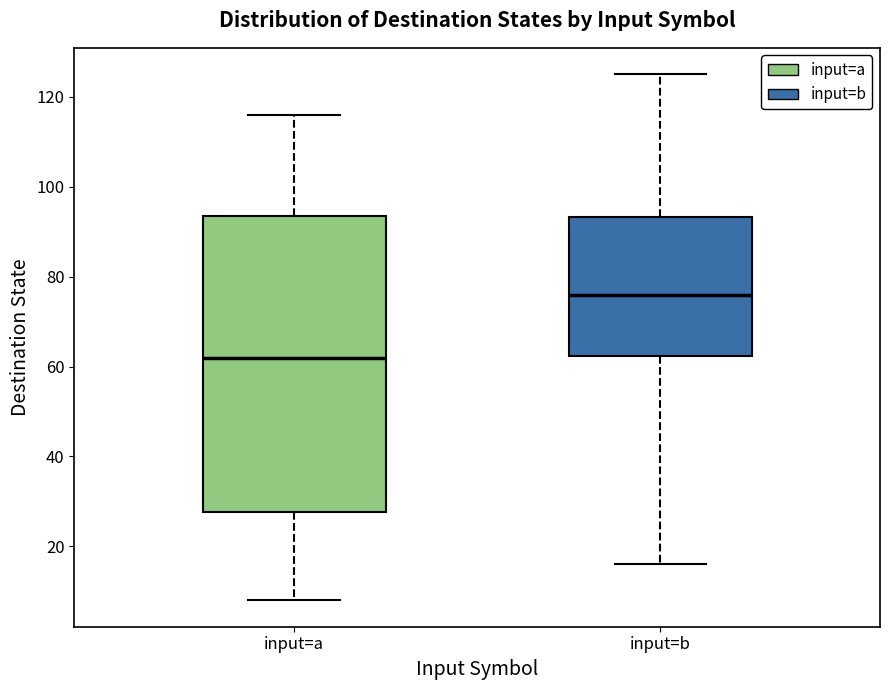

Where is the upper edge of the box for input=a on the y-axis? The values are not printed on the chart, so give them approximately, as read against the axis.

94